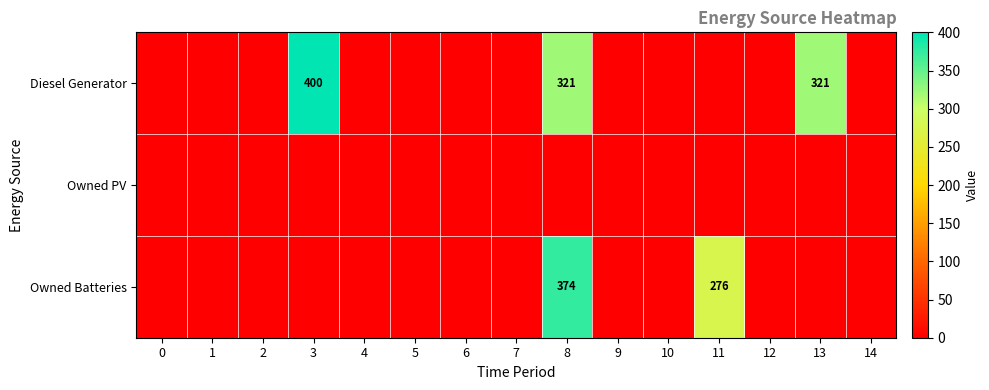

How many distinct data groups are displayed?

3